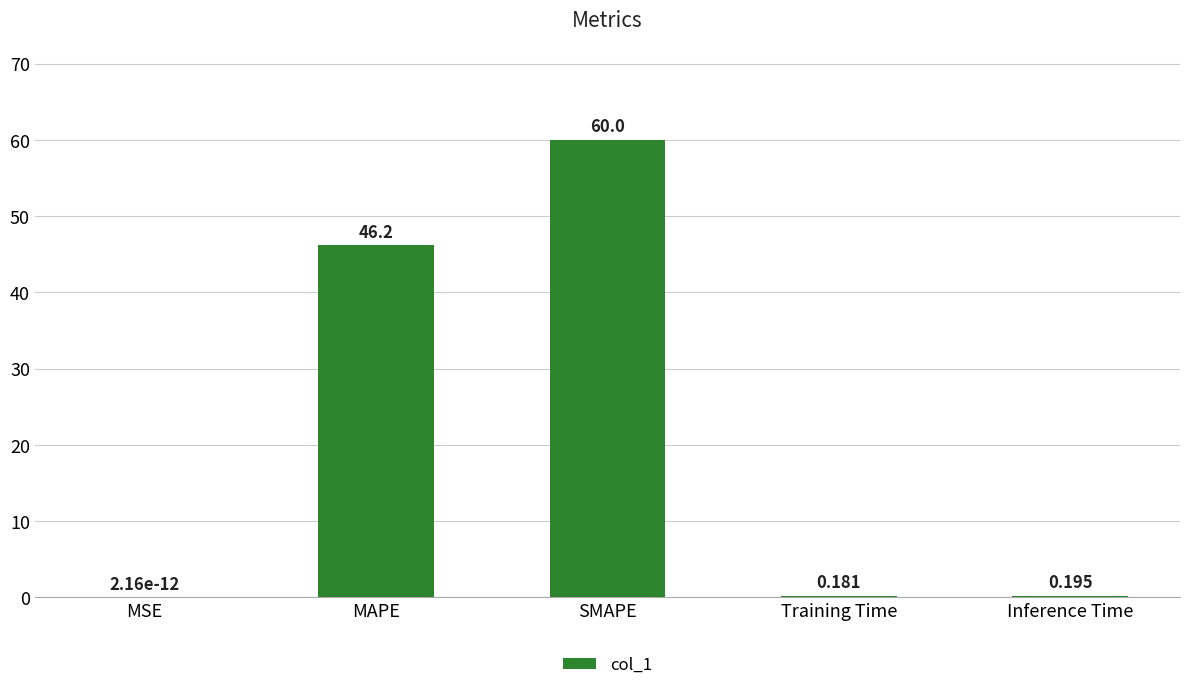

Which label corresponds to the largest value in the chart?

SMAPE